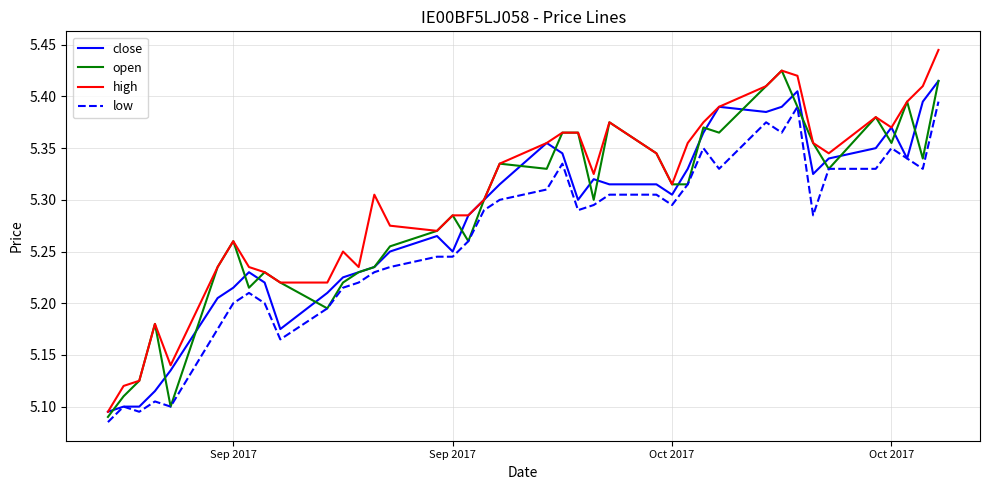

True or false: high and low cross at least once.

False